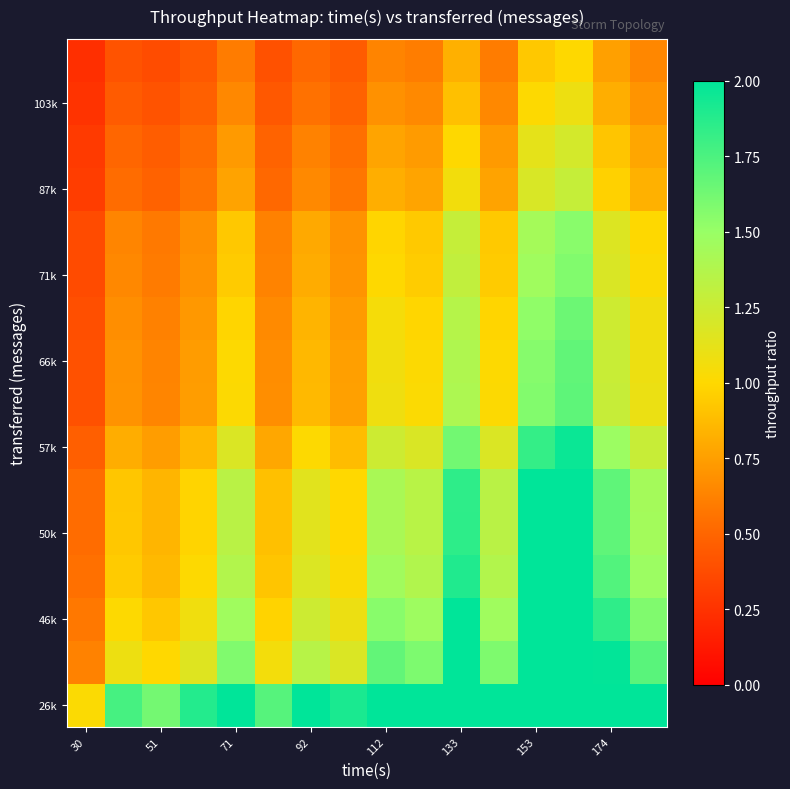

Which label corresponds to the largest value in the chart?

71